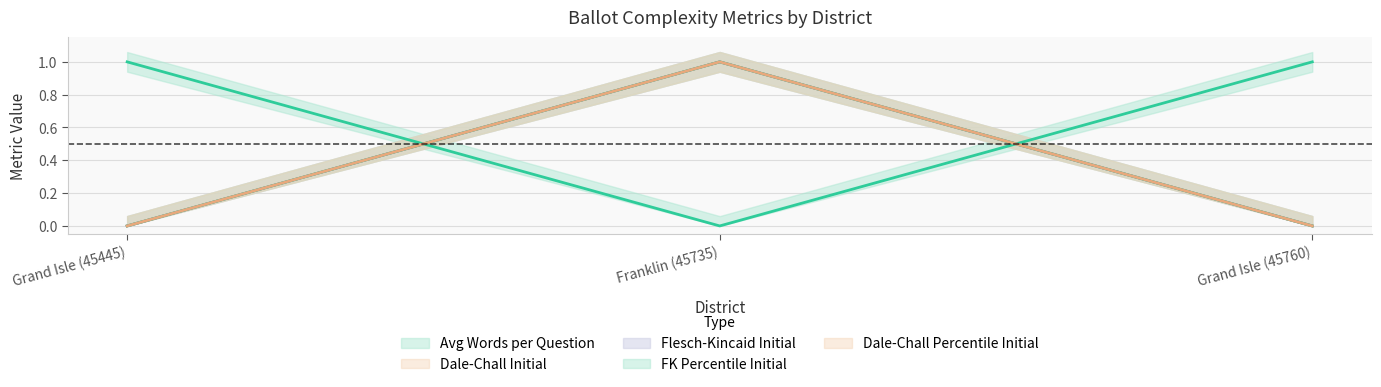

Is the value of avg_words_per_question at Franklin (45735) greater than the value of dale_chall_initial at Franklin (45735)?

Yes